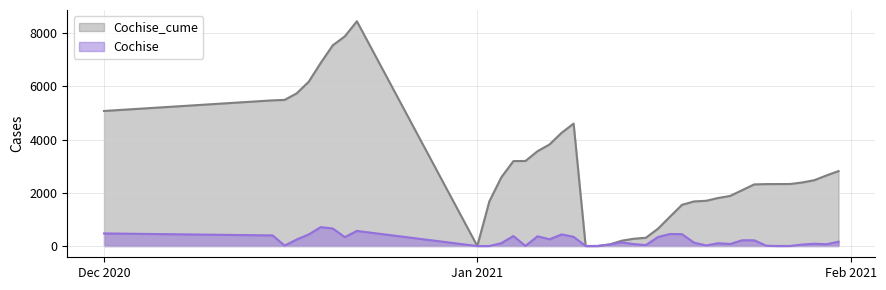

Rank the series by their average value, from highest to lowest.

Cochise_cume, Cochise